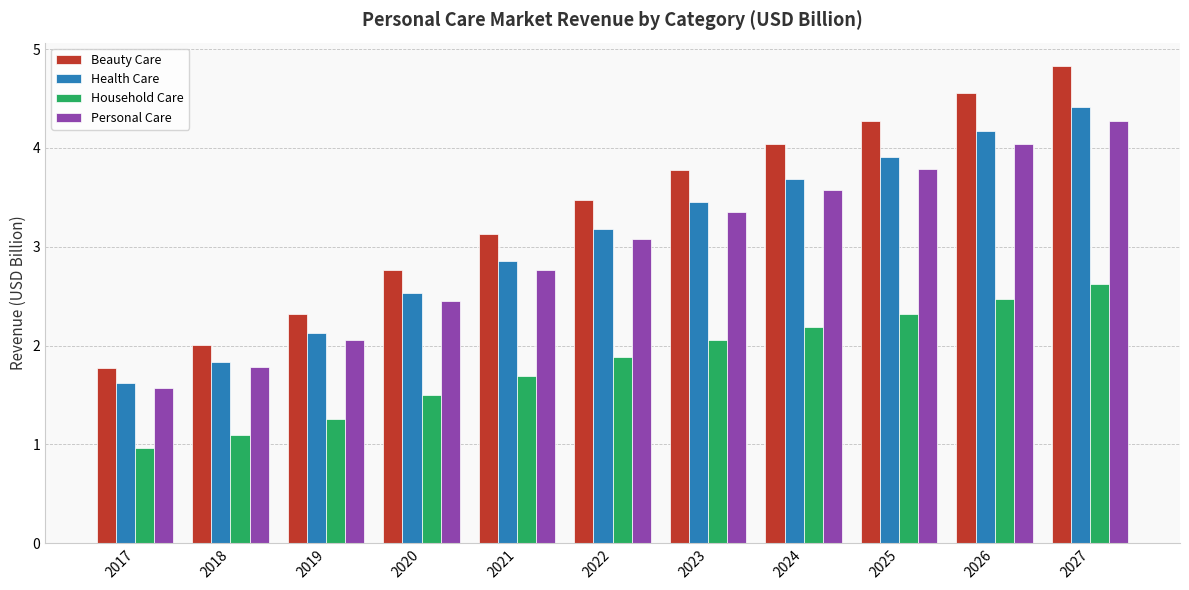

Read the Personal Care value at 2026.

4.0